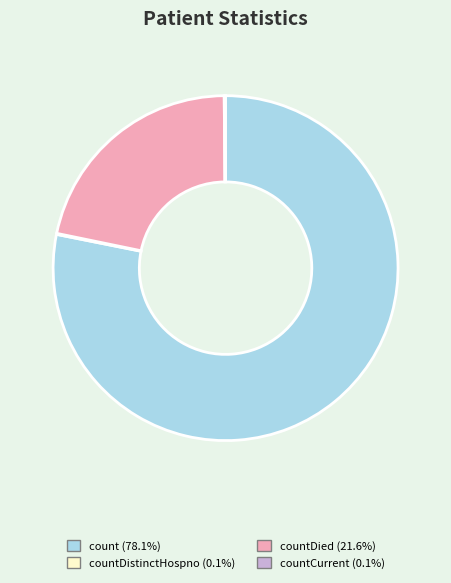

Is there a majority slice in this chart?

Yes